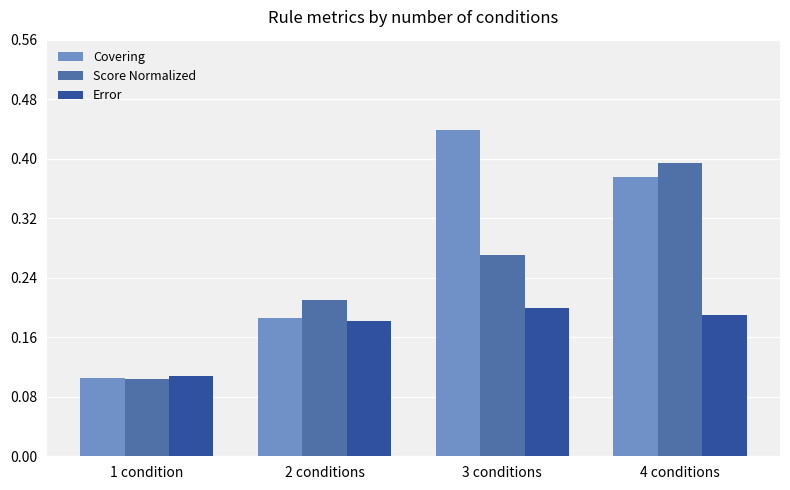

What is the sum of all Score Normalized values?

1.0